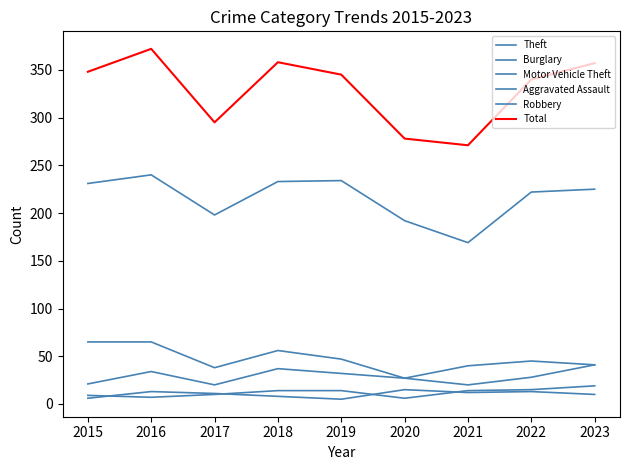

How many lines are shown in the chart?

6